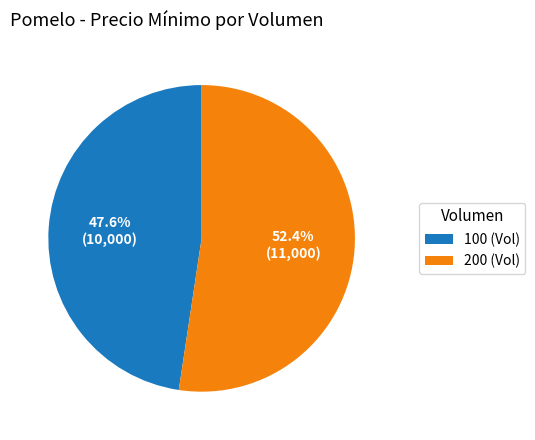

Approximately how many times larger is the value at 100 compared to 200?

0.9